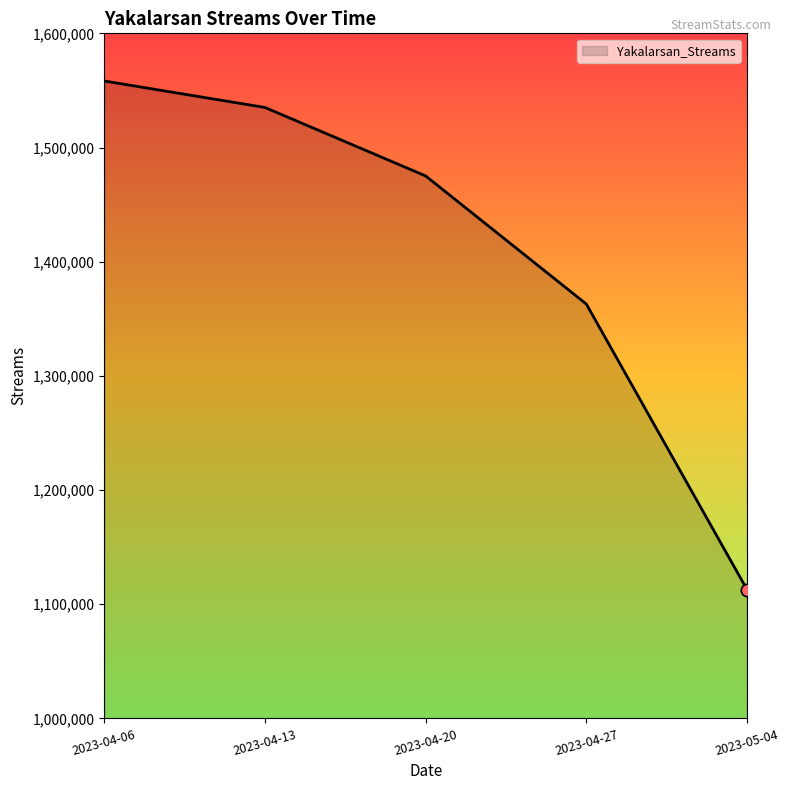

What is the ratio of the value at 2023-05-04 to the value at 2023-04-27?

0.8